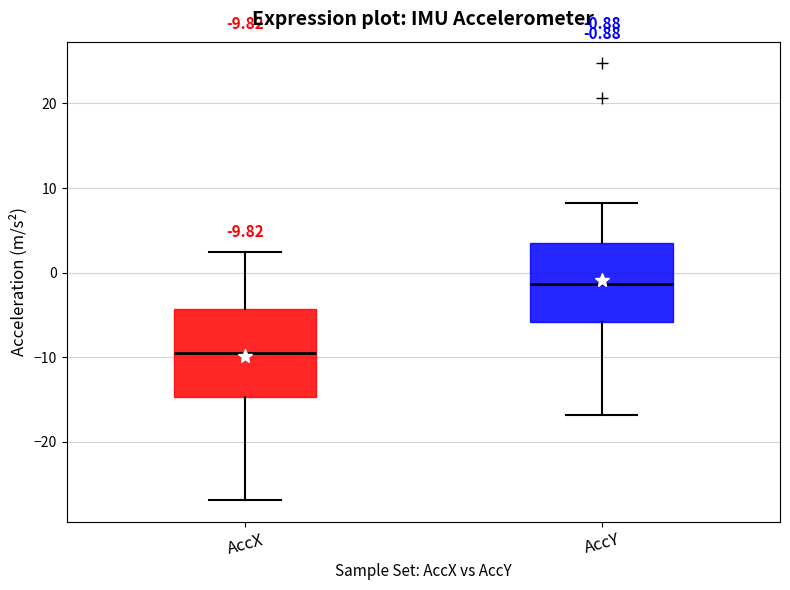

Comparing the boxes themselves (not the whiskers), which one is the tallest?

AccX